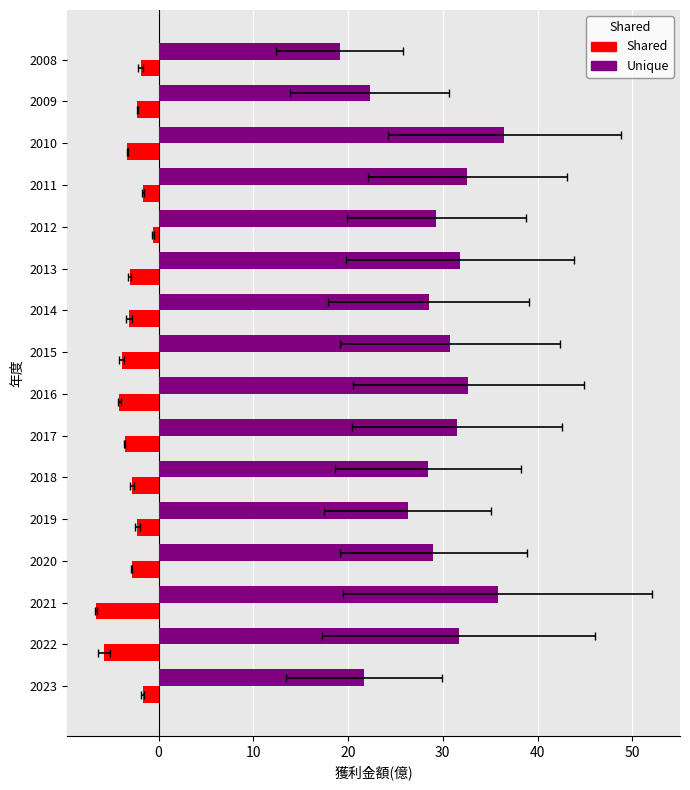

Is the value of Shared at 2017 greater than the value of Unique at 2020?

No